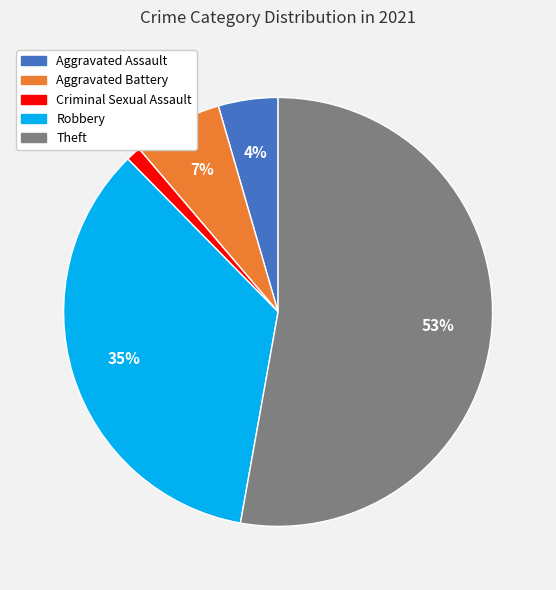

Is there any slice that represents more than half of the pie?

Yes